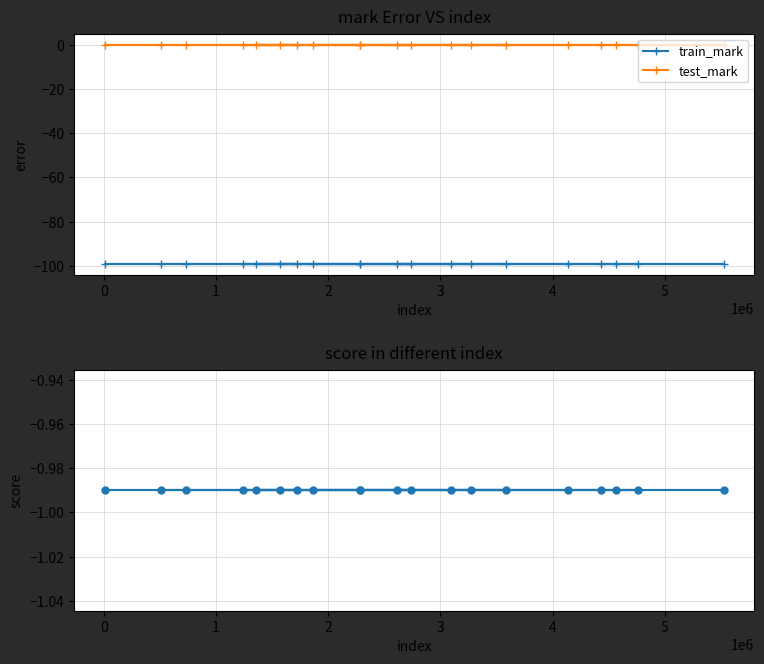

Does the chart have visible grid lines?

Yes